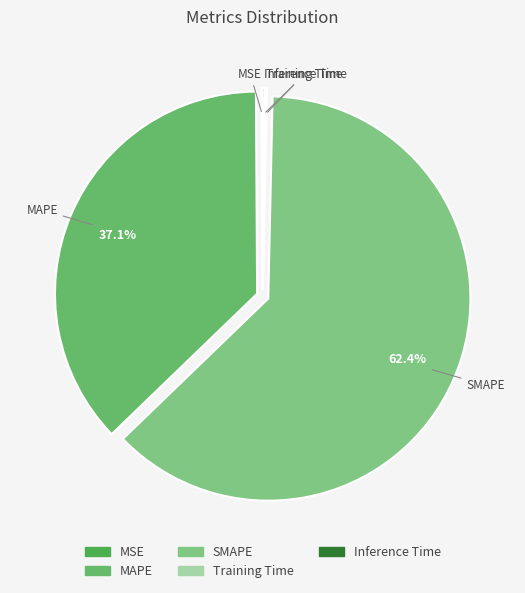

How much of the chart is everything except SMAPE?

37.6%